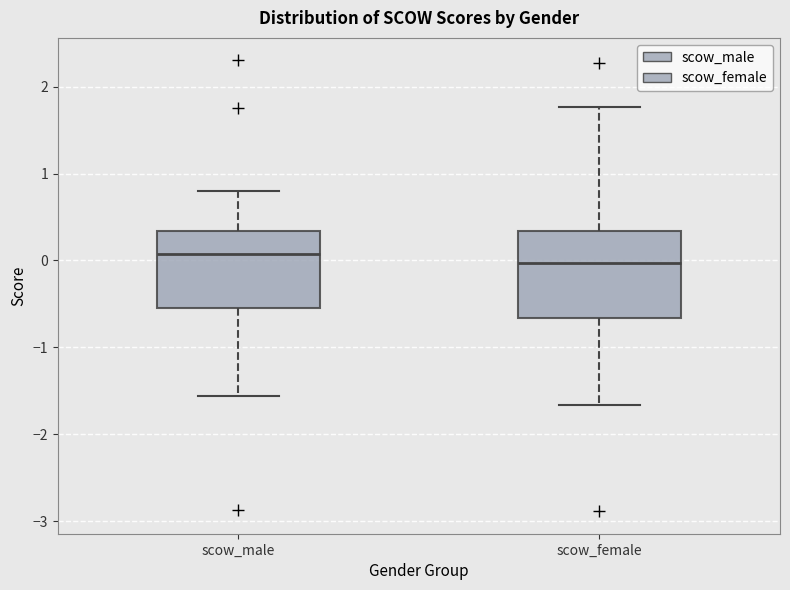

Which box is the tallest, from its lower edge to its upper edge?

scow_female